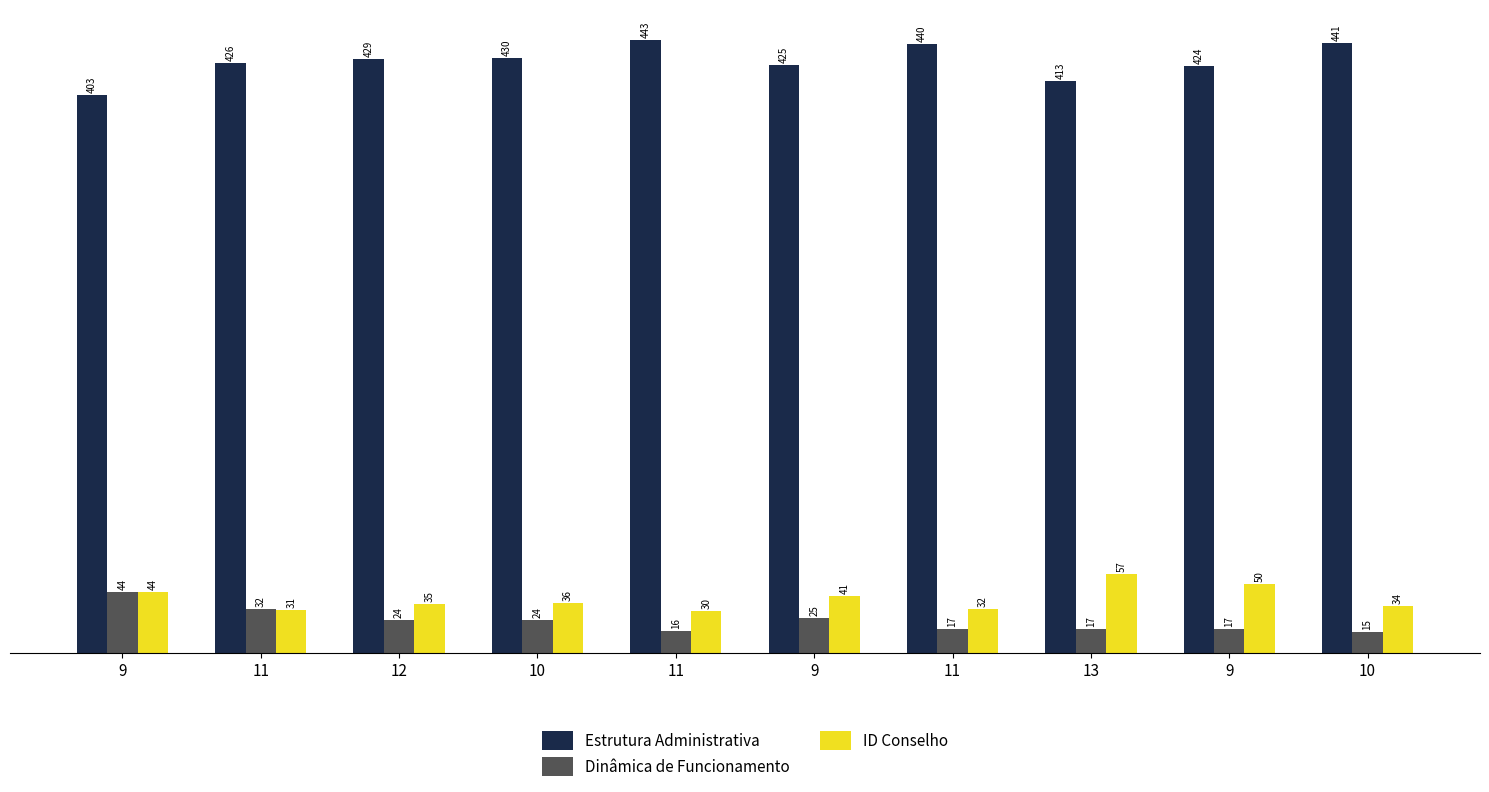

How many groups of bars are there?

10